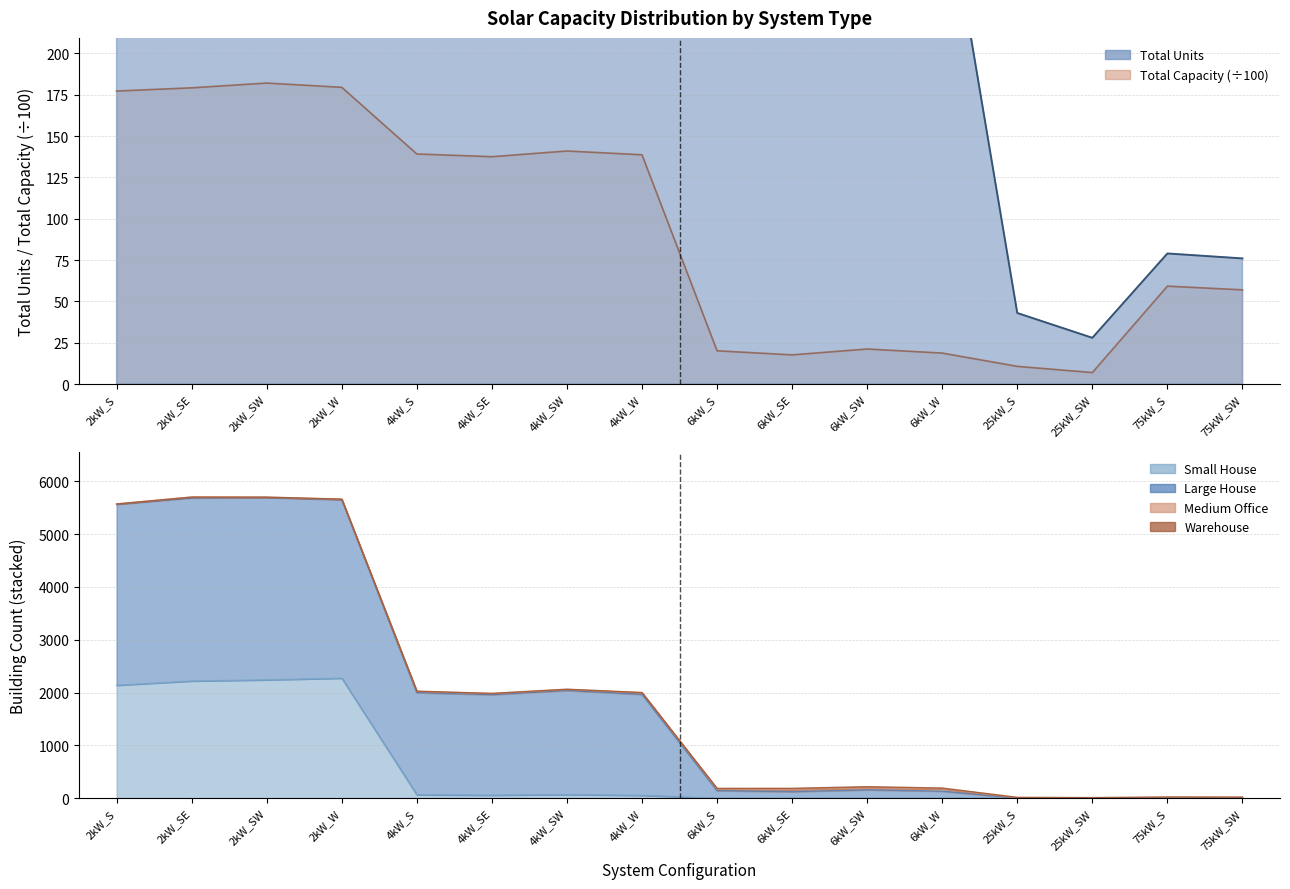

How many values in the Total Units series are below 1980?

8